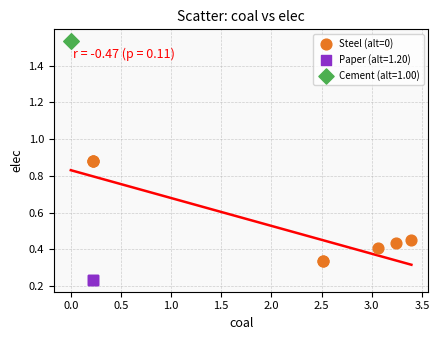

What are all the series names shown in the legend?

Steel (alt=0), Paper (alt=1.20), Cement (alt=1.00)